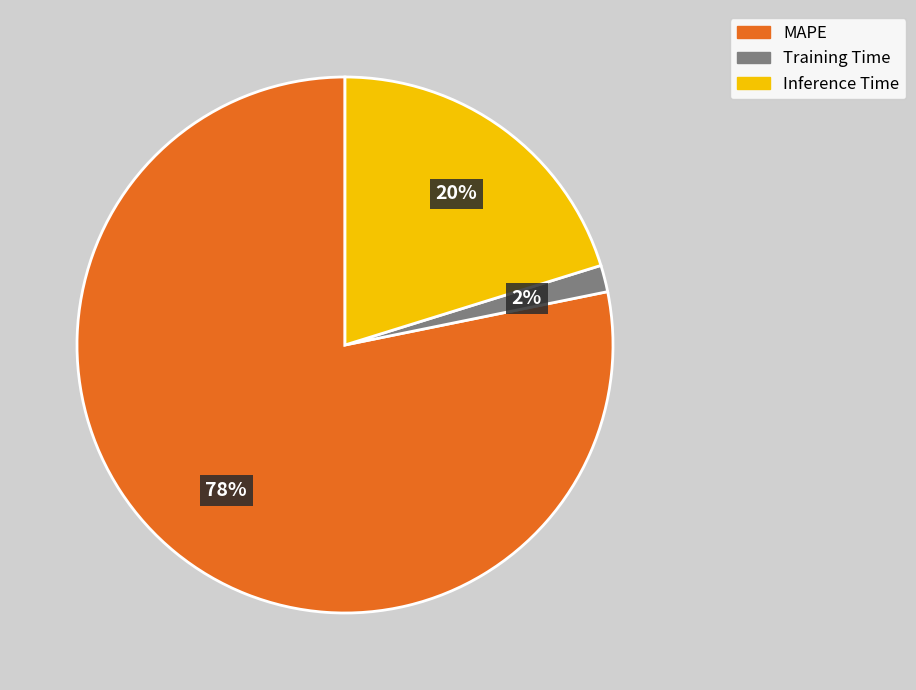

Does Inference Time account for over 50% of the chart?

No